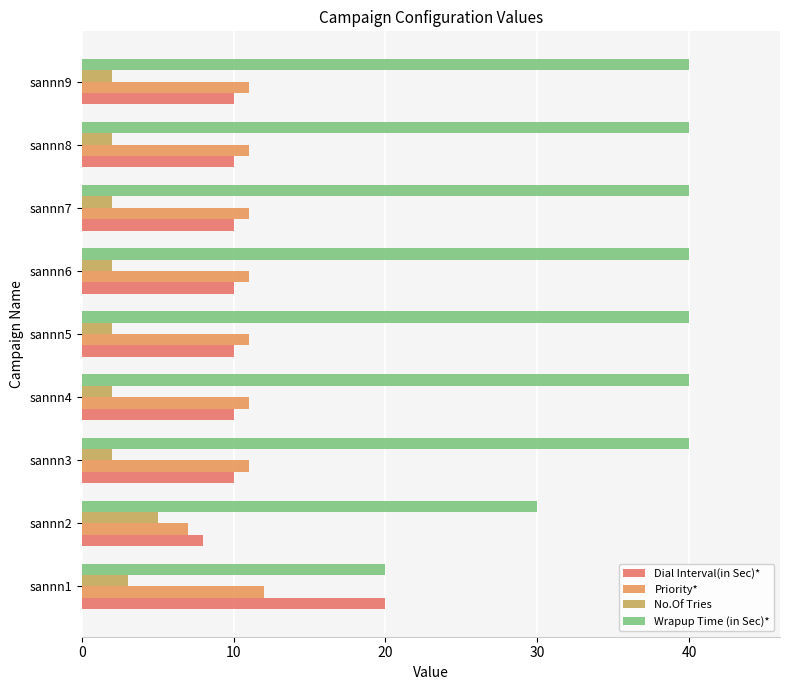

What is the lowest value of the No.Of Tries series?

2